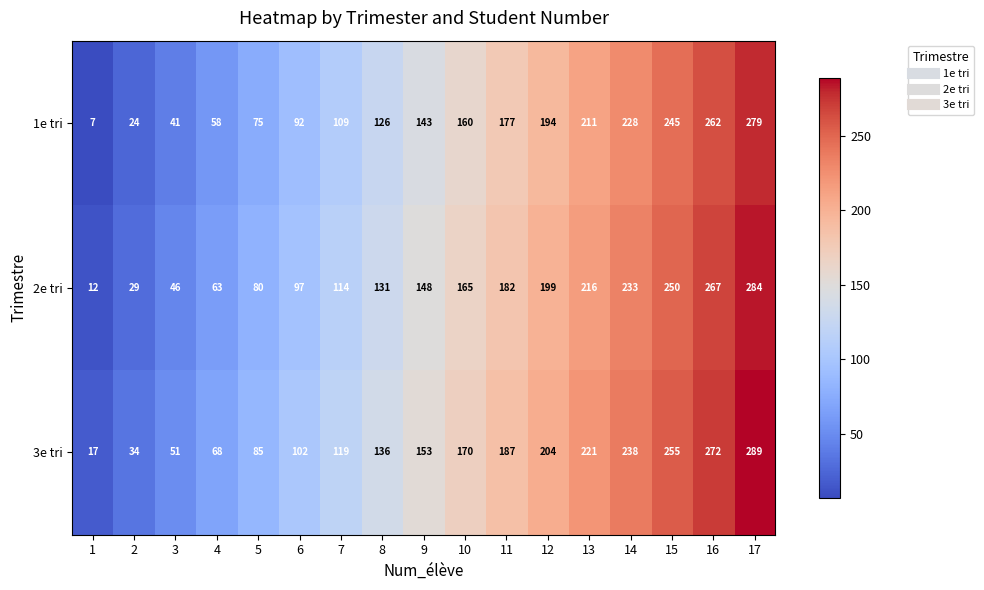

At which label is 3e tri closest to 153?

9